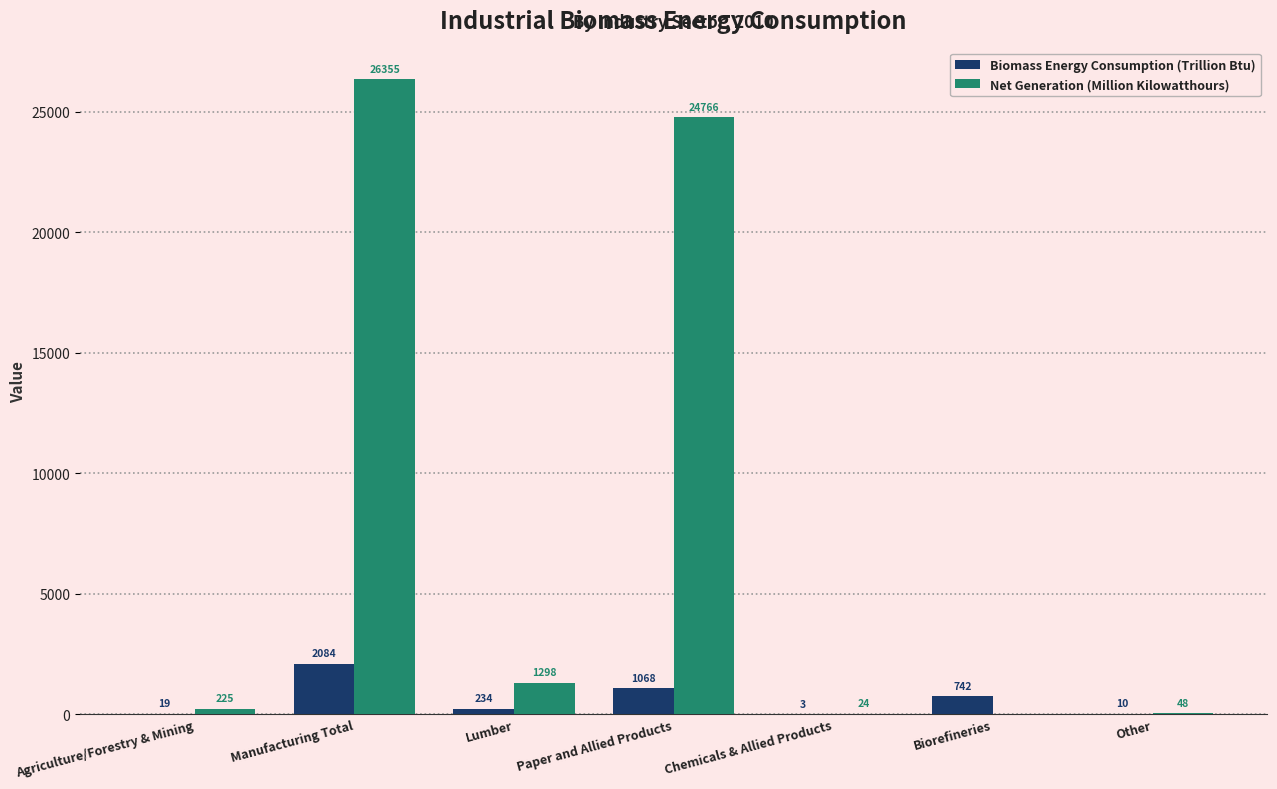

Which series changed the most between Manufacturing Total and Other?

Net Generation (Million Kilowatthours)